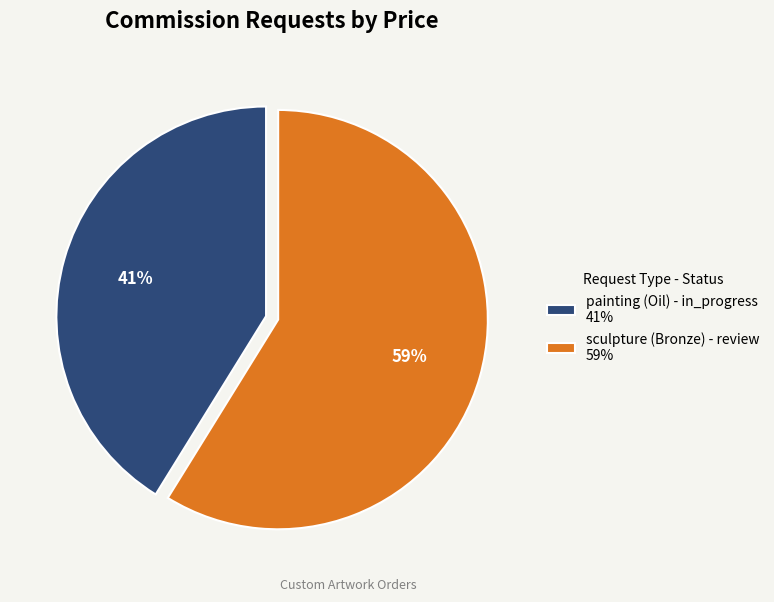

How many segments does this pie chart have?

2